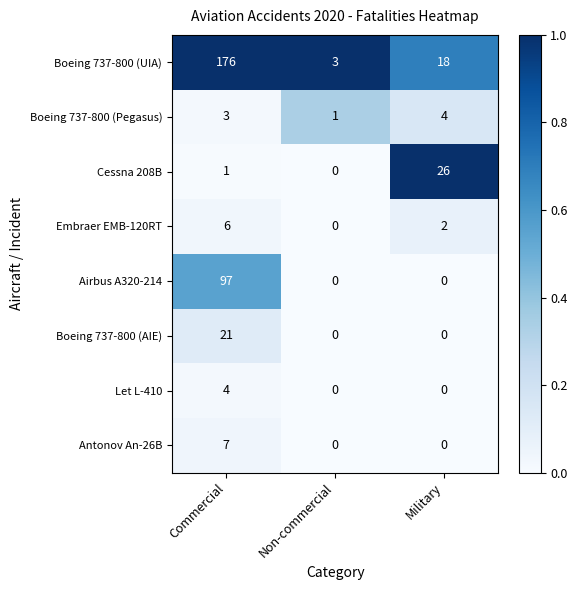

What is the difference between the highest and lowest values at Commercial?

175